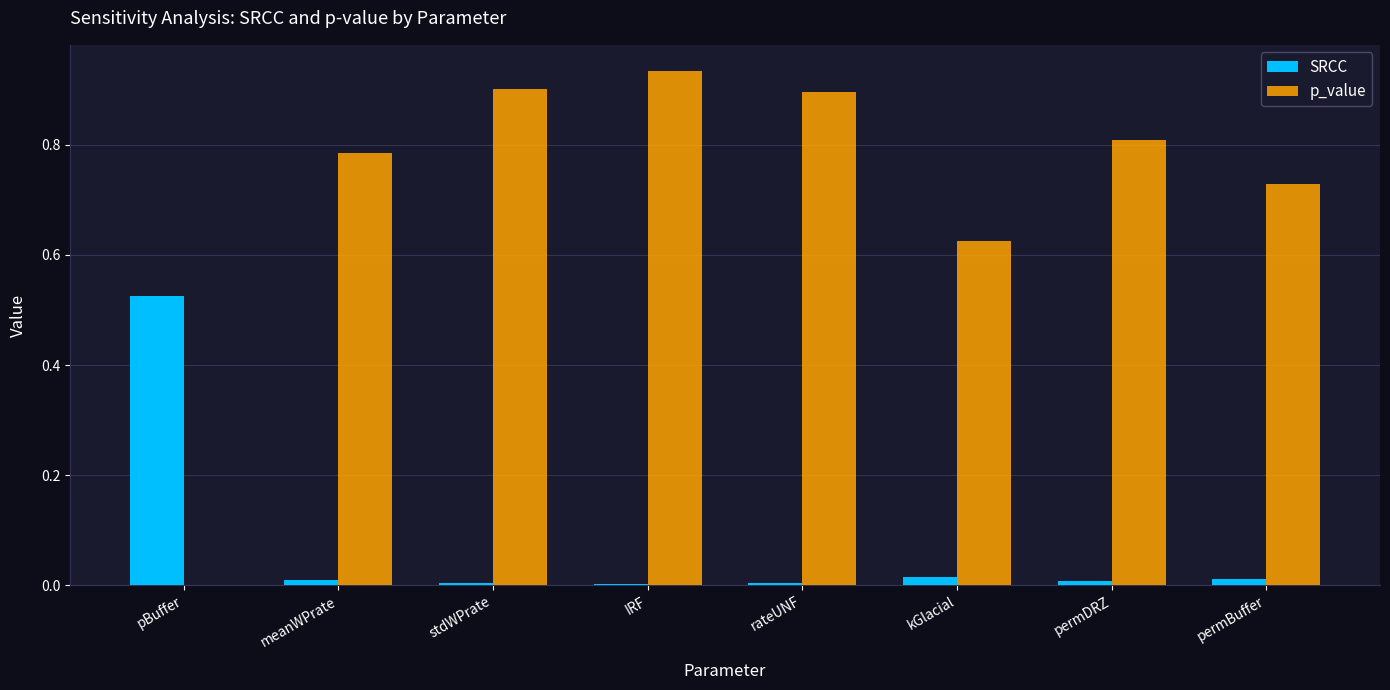

Count the number of categories in the chart.

8